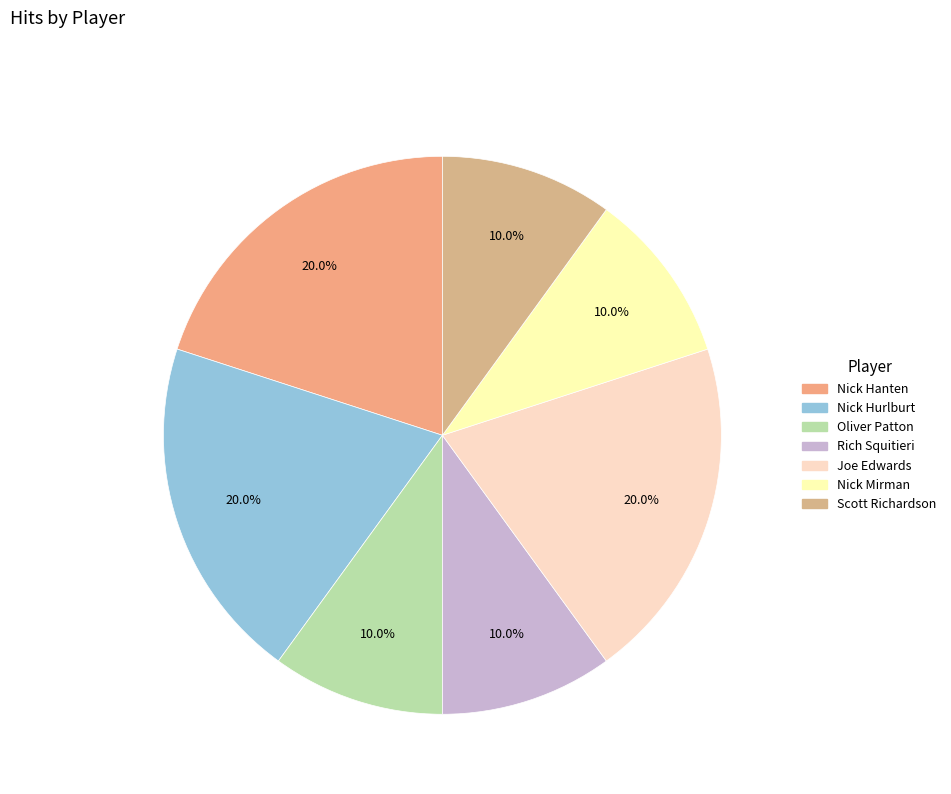

Does any single category account for the majority?

No